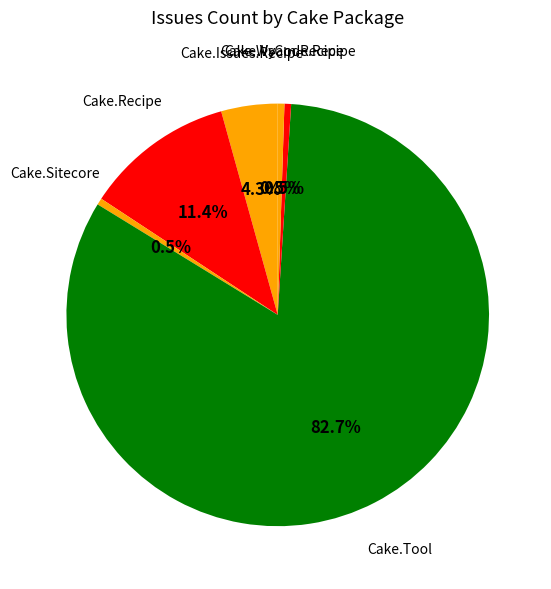

Count the number of slices in the pie.

6